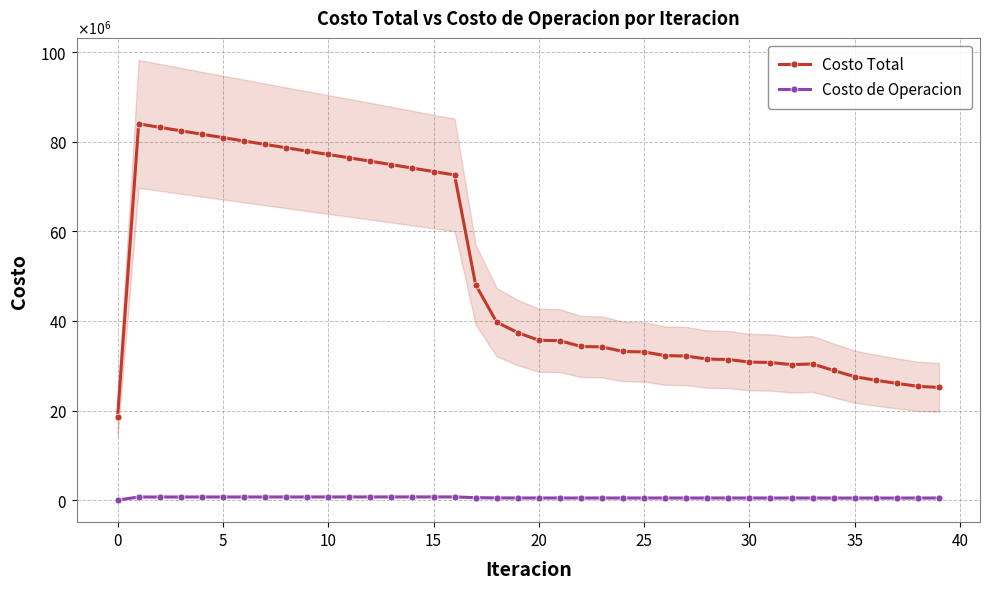

What is the difference between the maximum and minimum values in the Costo Total series?

65397327.1